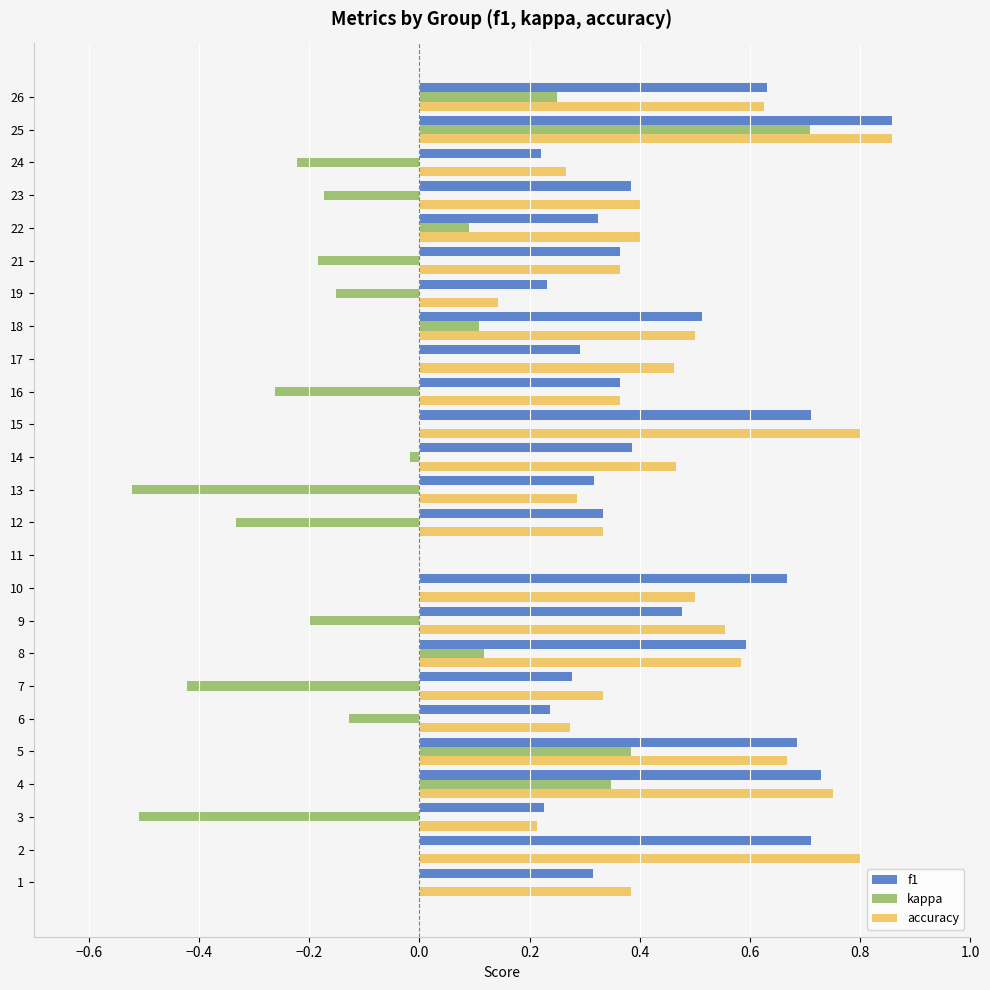

Is it true that kappa equals -0.5 at 13?

True